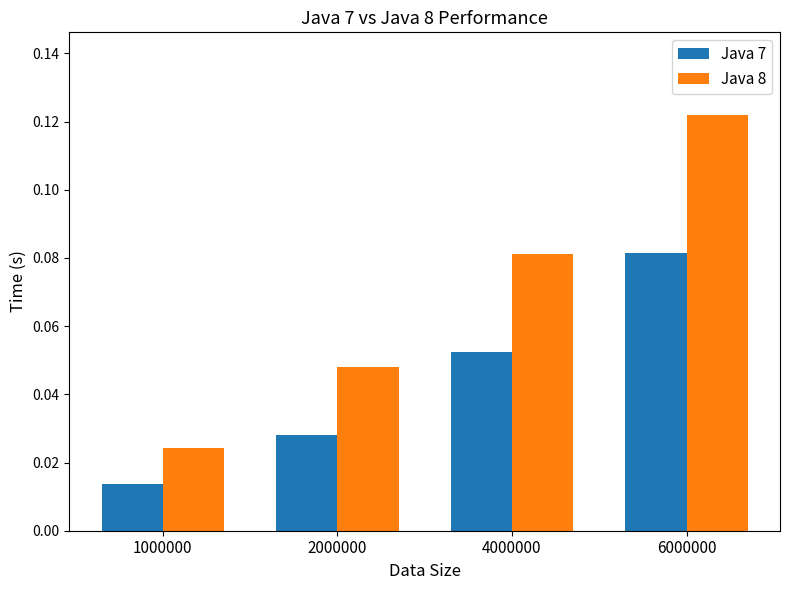

The value of Java 7 at 6000000 is 0.0. True or false?

False